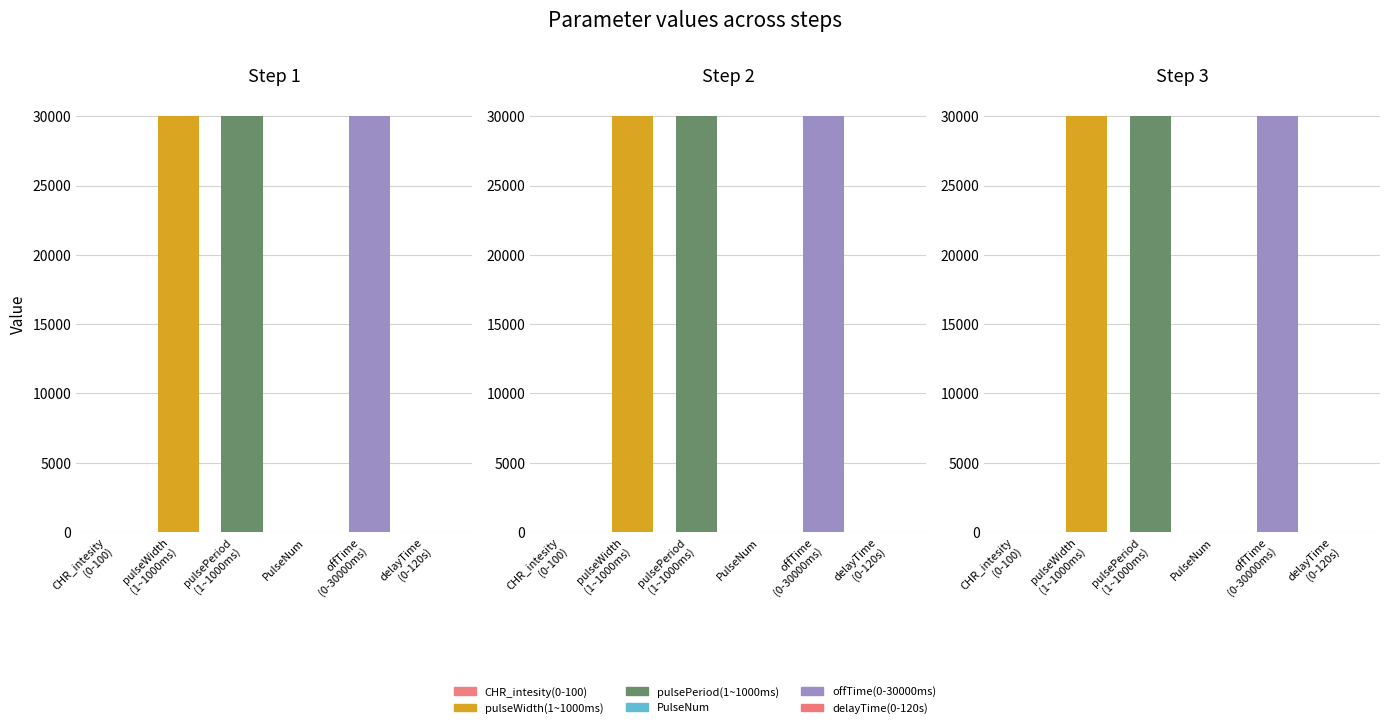

At which label is delayTime(0-120s) closest to 30?

1